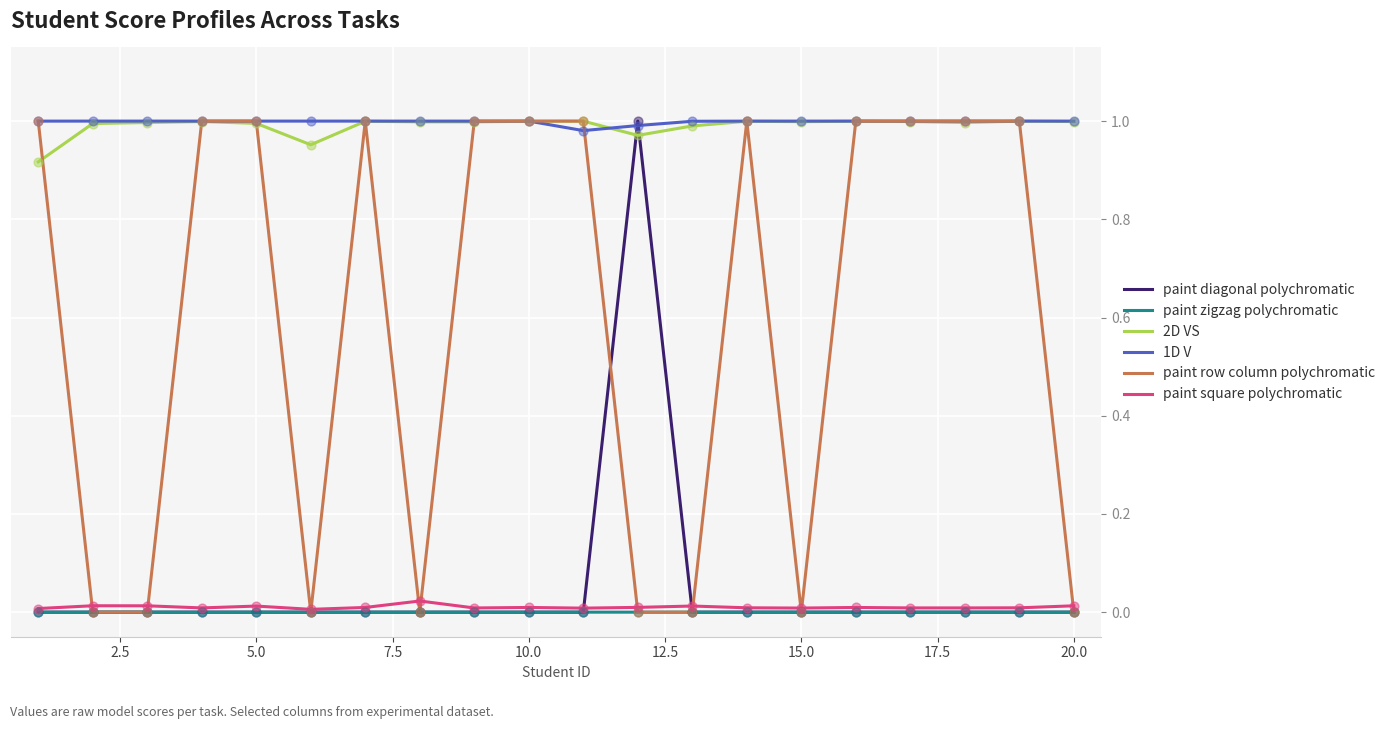

What are all the series names shown in the legend?

paint diagonal polychromatic, paint zigzag polychromatic, 2D VS, 1D V, paint row column polychromatic, paint square polychromatic